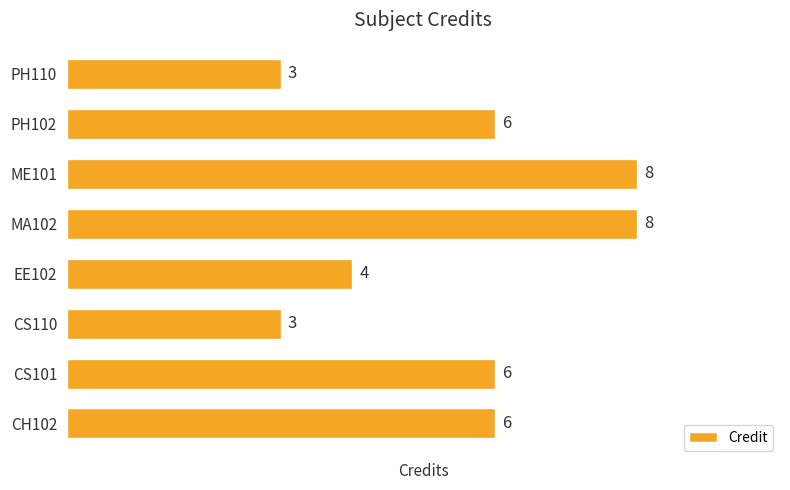

What is the greatest value displayed?

8